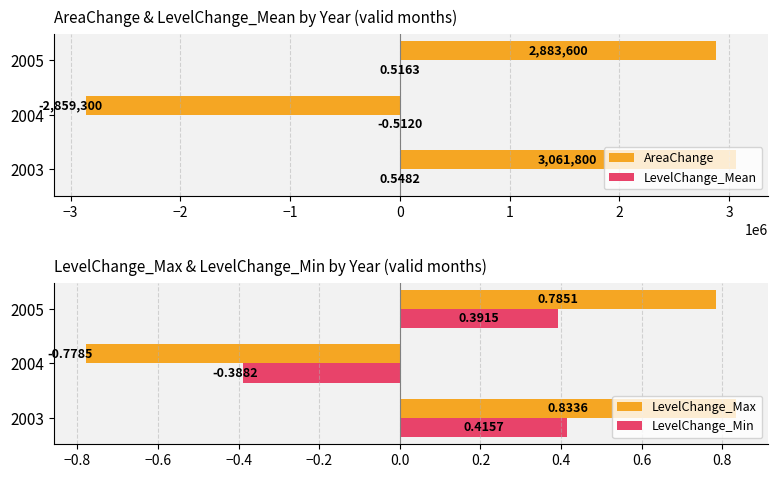

What is the difference between the maximum and minimum values in the LevelChange_Max series?

1.6